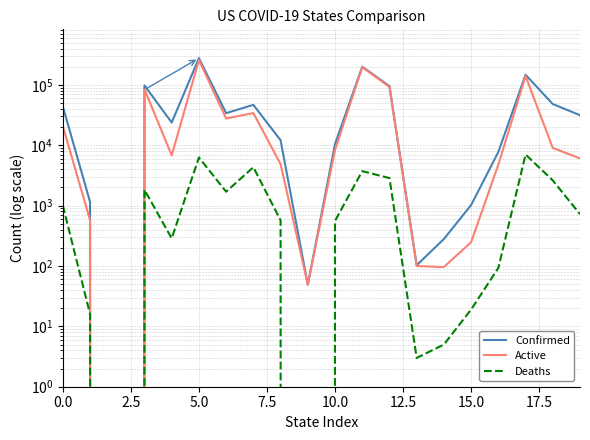

What is the label of the 16th point from the left?

15